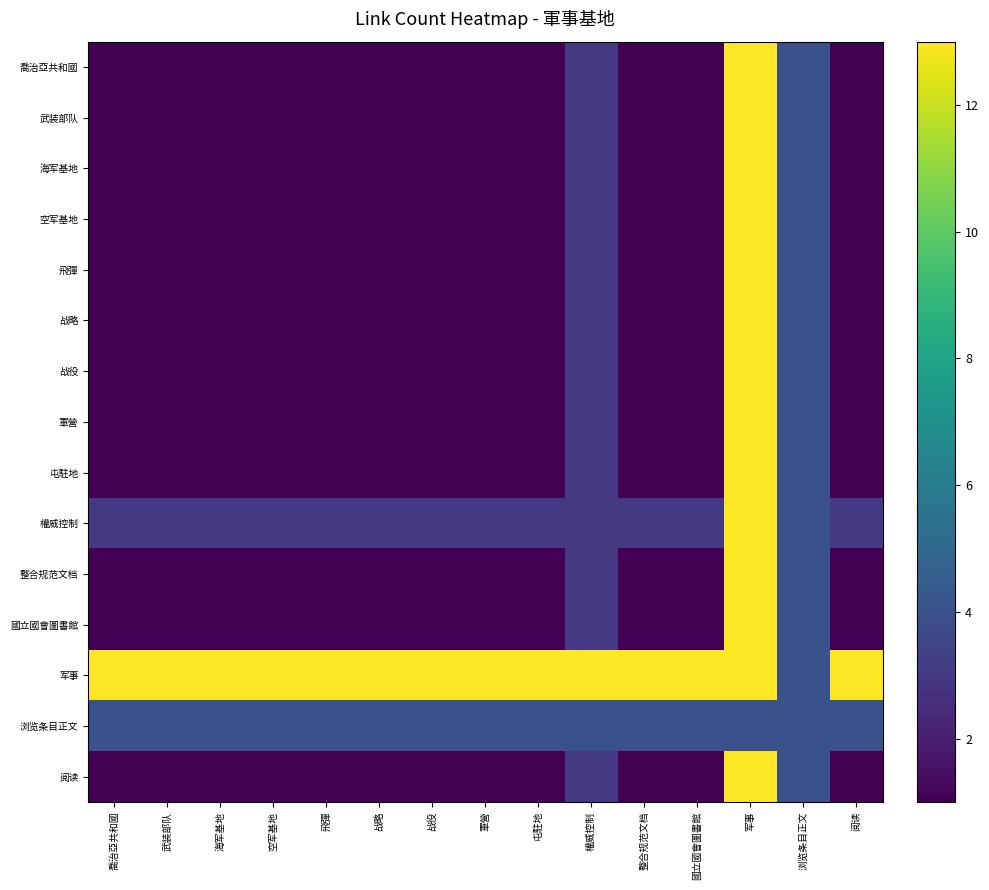

At which category is the sum across all series the highest?

军事